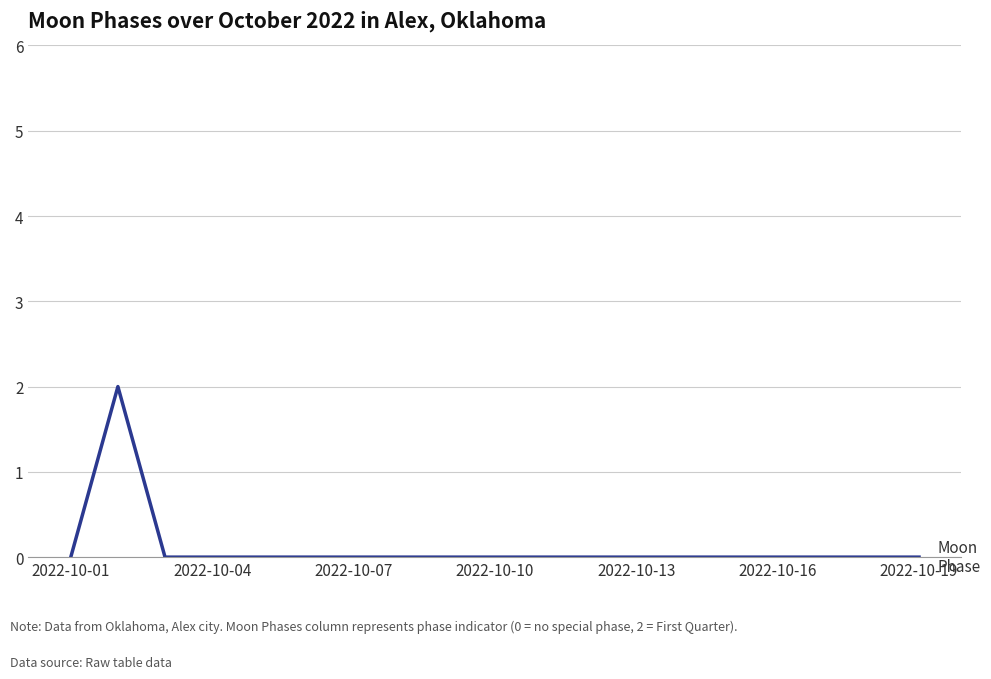

Does the chart display data point markers on the line(s)?

No